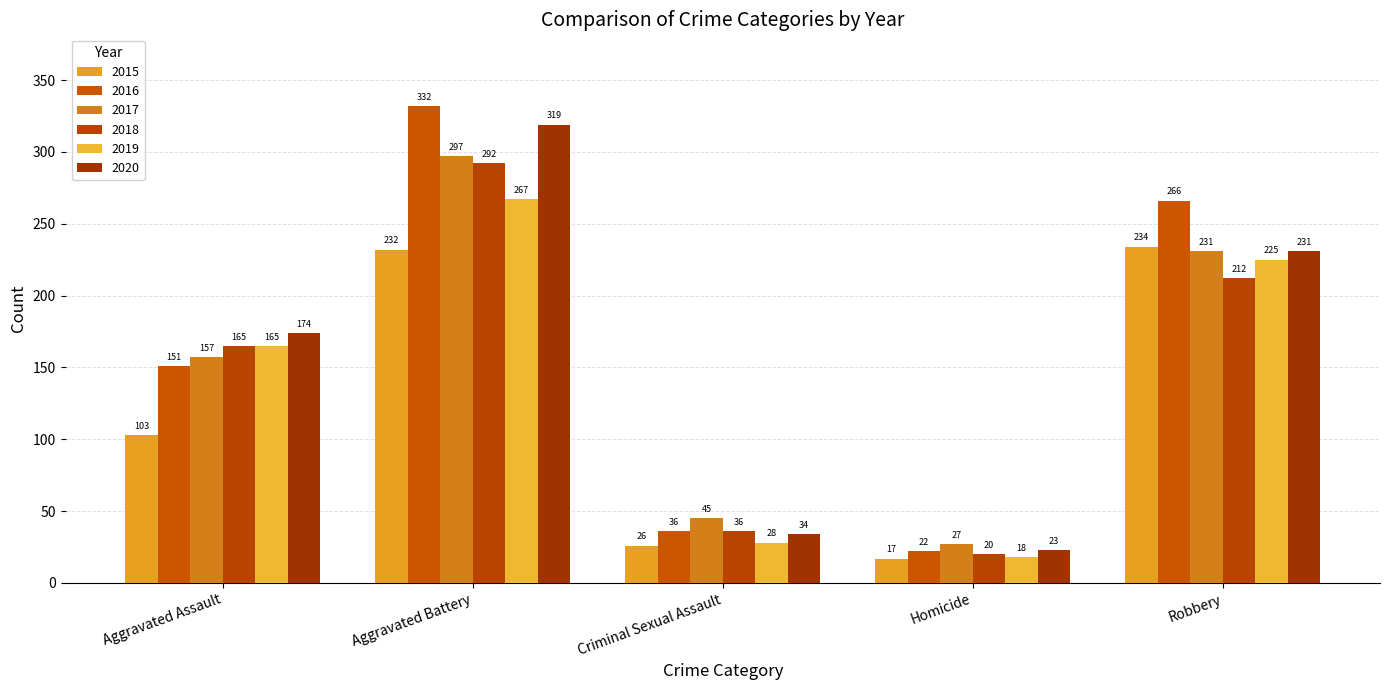

Between Aggravated Battery and Criminal Sexual Assault, which series saw the biggest shift?

2016